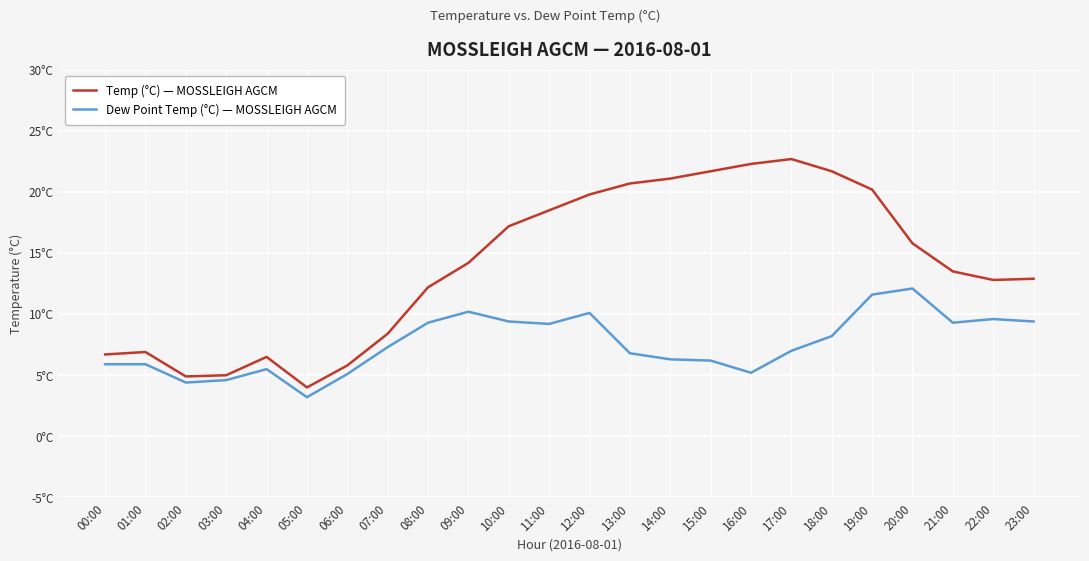

What is the difference between the highest and lowest values at 10:00?

7.8